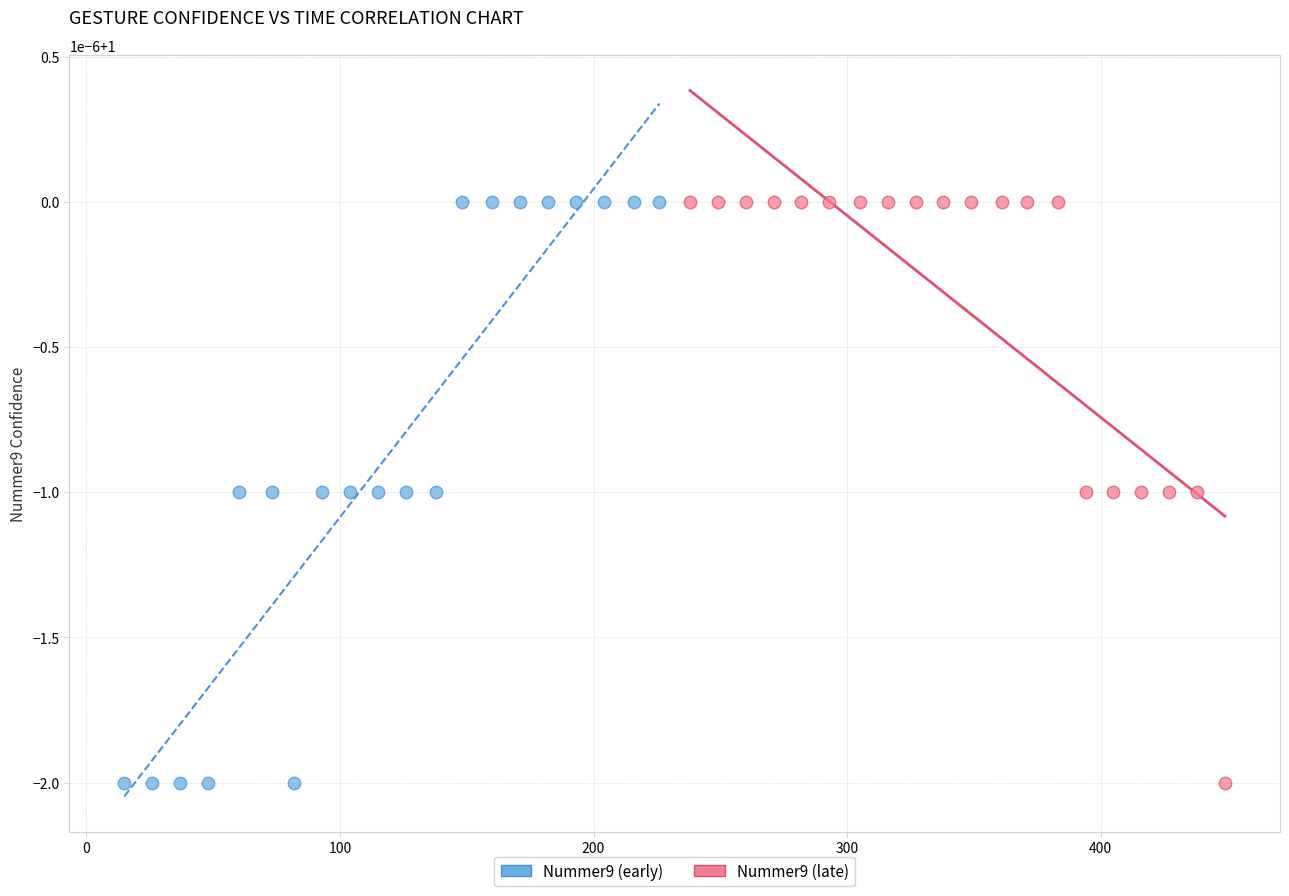

What are all the series names shown in the legend?

Nummer9 (early), Nummer9 (late)